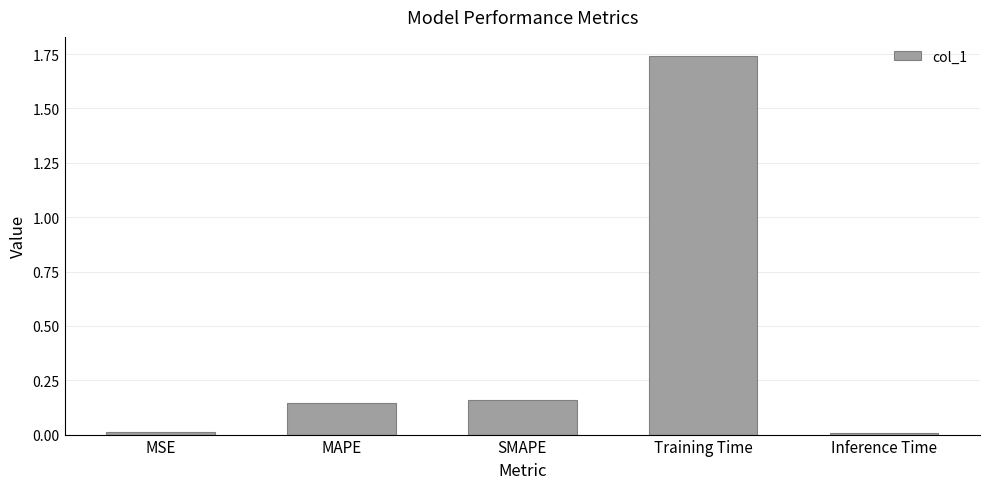

Between Inference Time and Training Time, which is larger?

Training Time